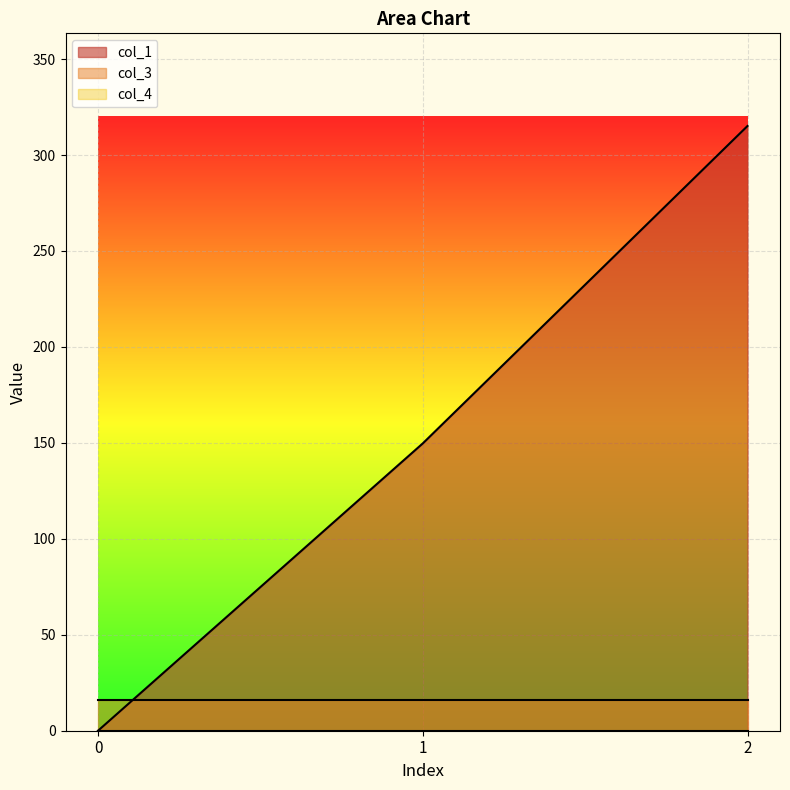

Is the value of col_4 at 1 greater than the value of col_1 at 1?

No